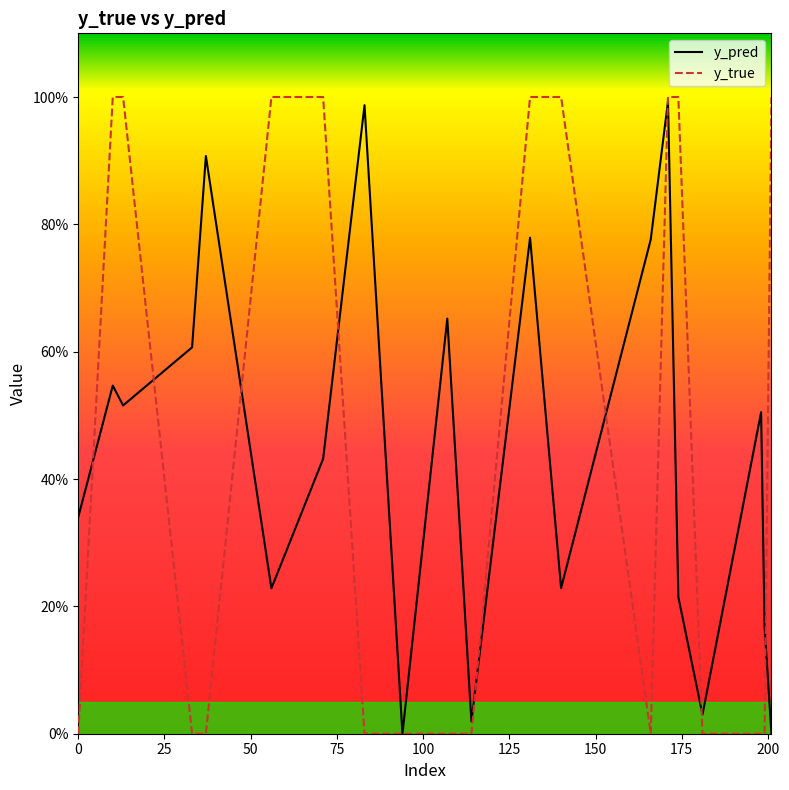

In y_pred, how many points are lower than both neighbors (excluding endpoints)?

6